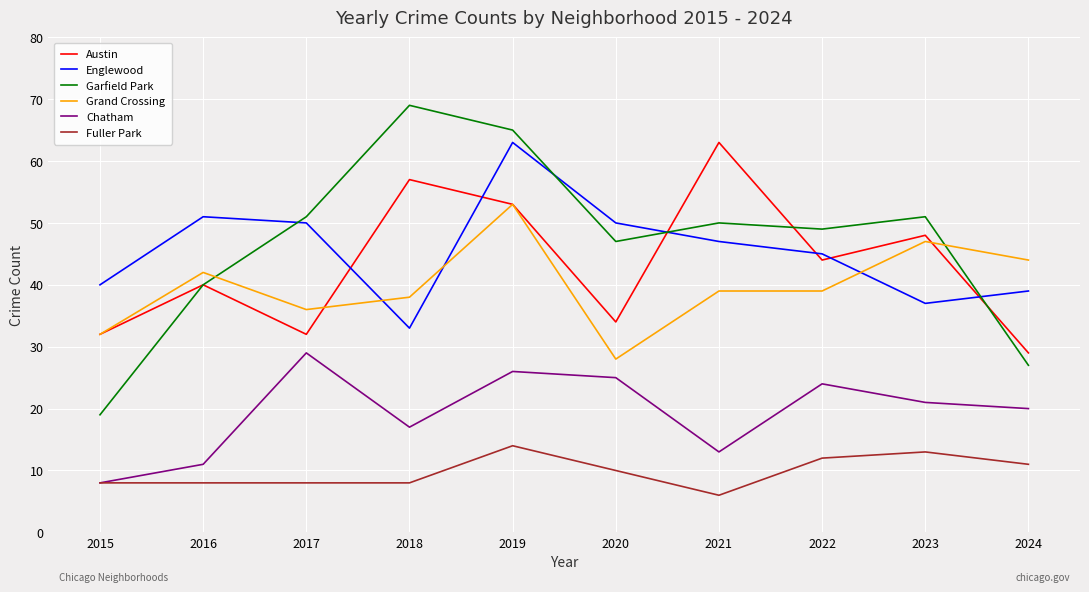

Where does the Grand Crossing series first go above 39?

2016